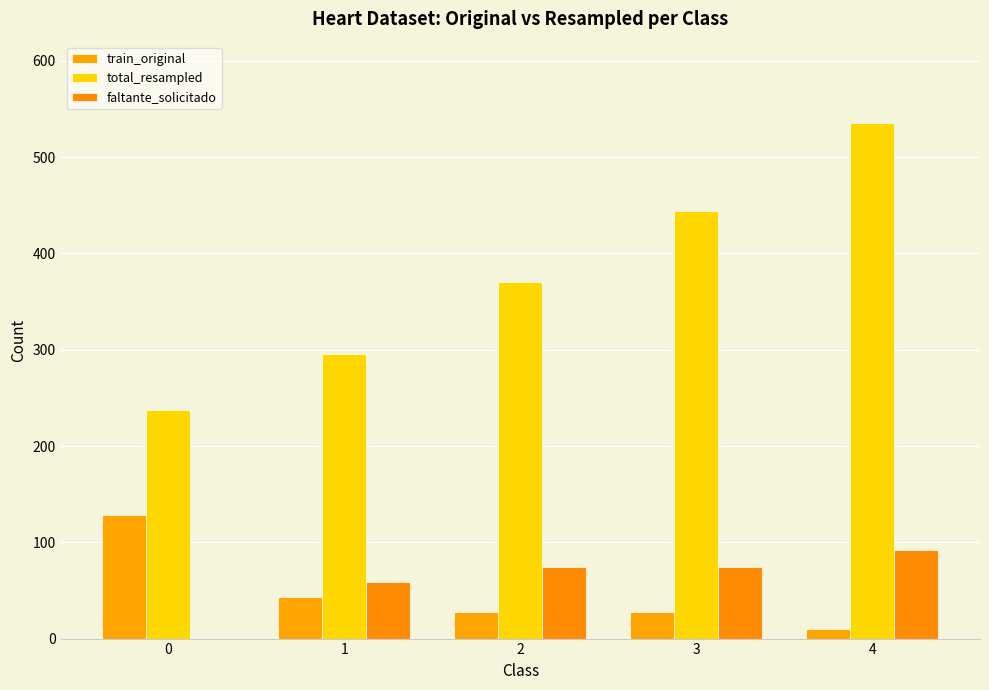

Between 2 and 3, which series saw the biggest shift?

total_resampled